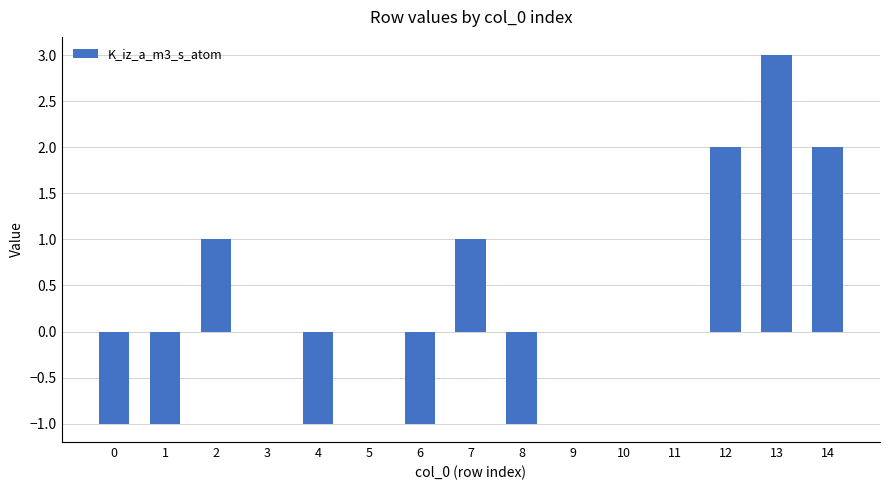

The chart shows a value of 1 at 3. True or false?

False